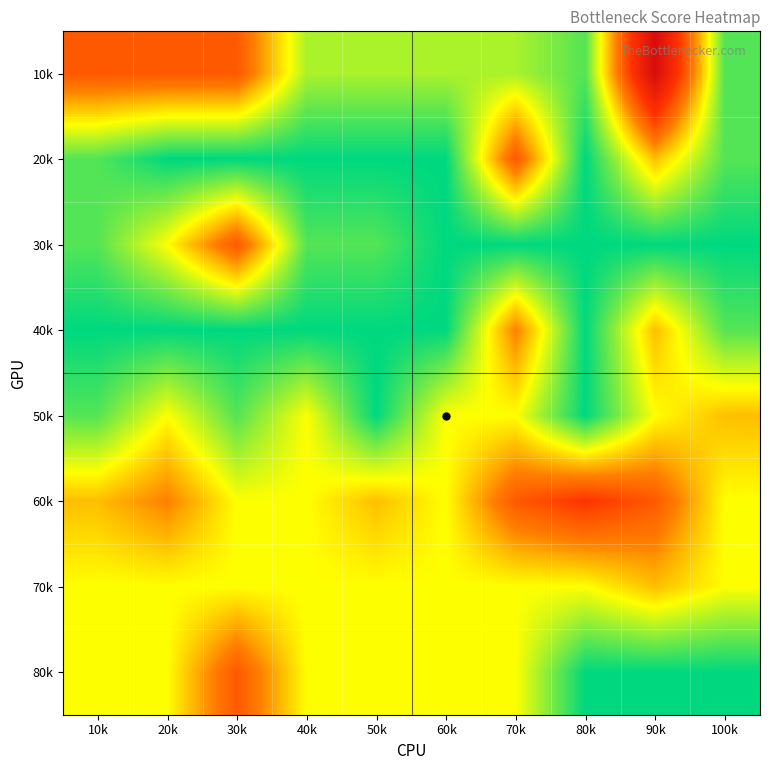

At which category is the sum across all series the highest?

90k